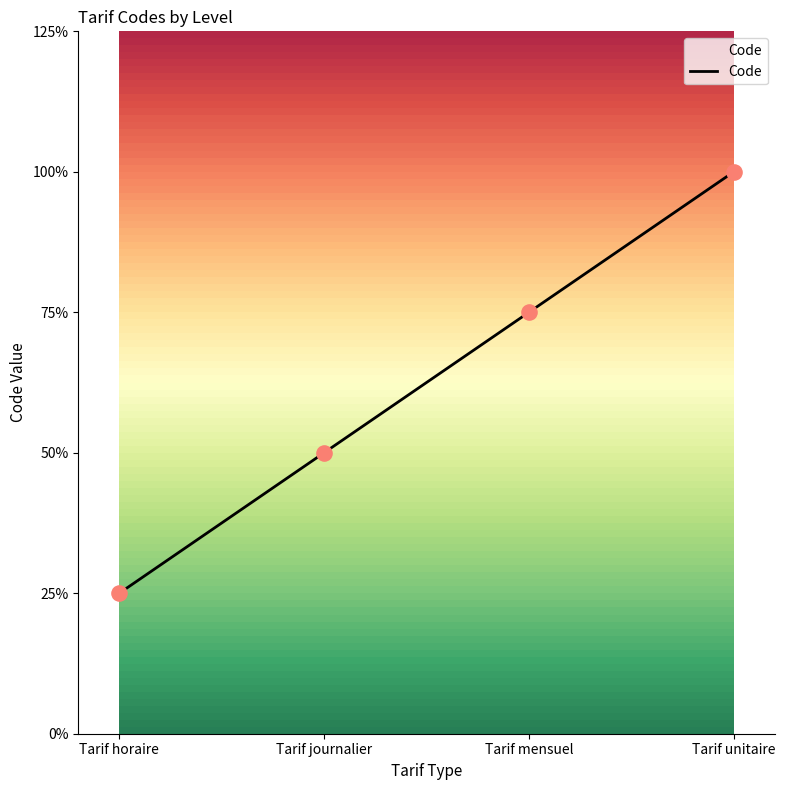

Between Tarif unitaire and Tarif journalier, which is larger?

Tarif unitaire